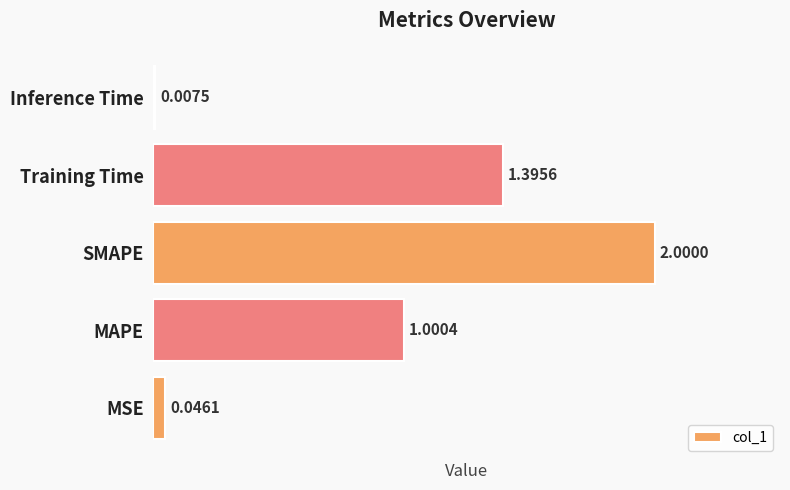

Which has a higher value, MAPE or SMAPE?

SMAPE